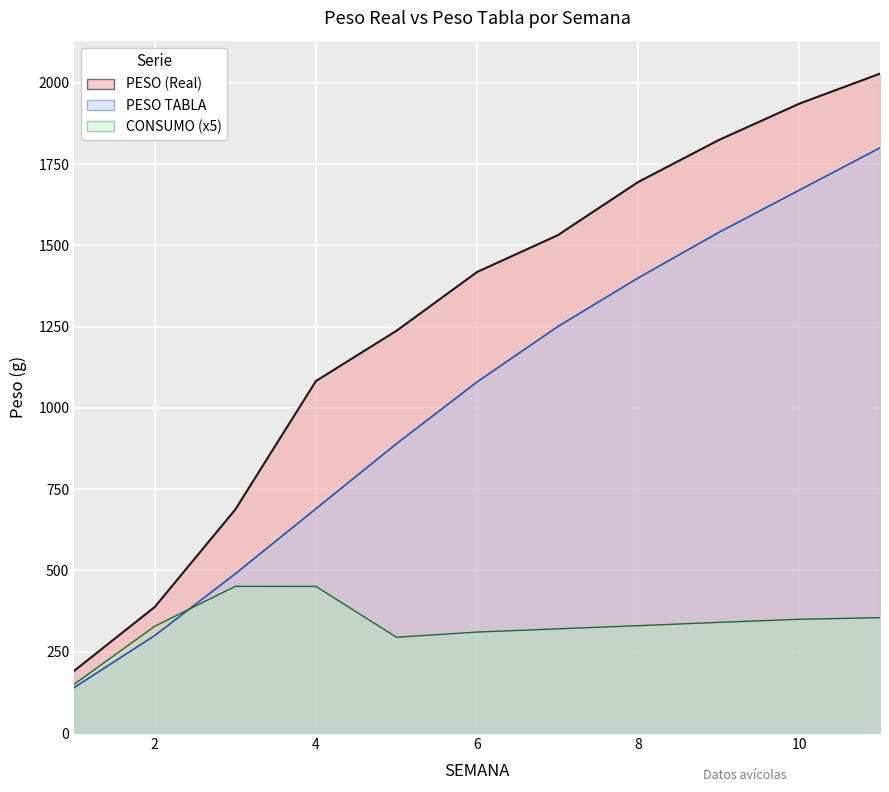

Between 2 and 8, which is larger?

8